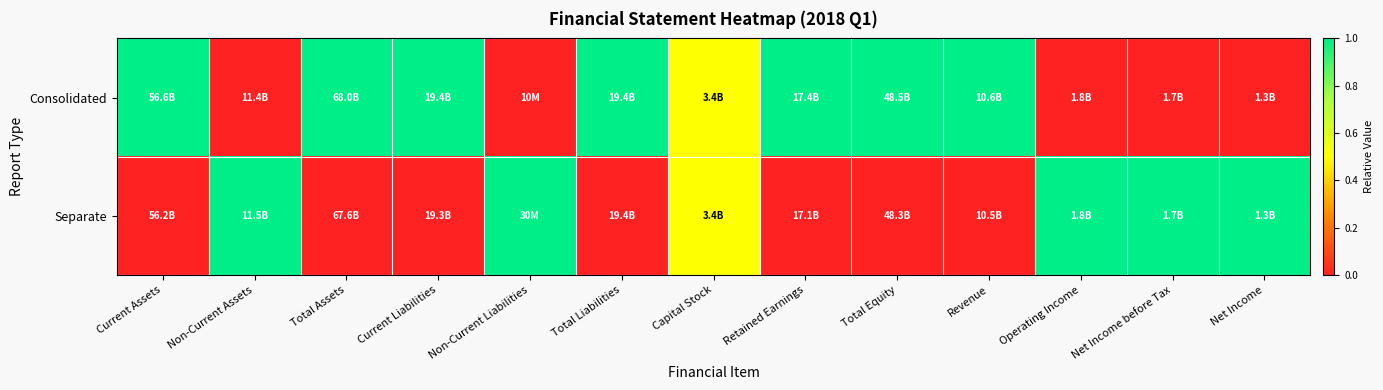

Reading left to right, what are all the values shown in this chart?

Consolidated: Current Assets=1.0	Non-Current Assets=0.0	Total Assets=1.0	Current Liabilities=1.0	Non-Current Liabilities=0.0	Total Liabilities=1.0	Capital Stock=0.5	Retained Earnings=1.0	Total Equity=1.0	Revenue=1.0	Operating Income=0.0	Net Income before Tax=0.0	Net Income=0.0
Separate: Current Assets=0.0	Non-Current Assets=1.0	Total Assets=0.0	Current Liabilities=0.0	Non-Current Liabilities=1.0	Total Liabilities=0.0	Capital Stock=0.5	Retained Earnings=0.0	Total Equity=0.0	Revenue=0.0	Operating Income=1.0	Net Income before Tax=1.0	Net Income=1.0